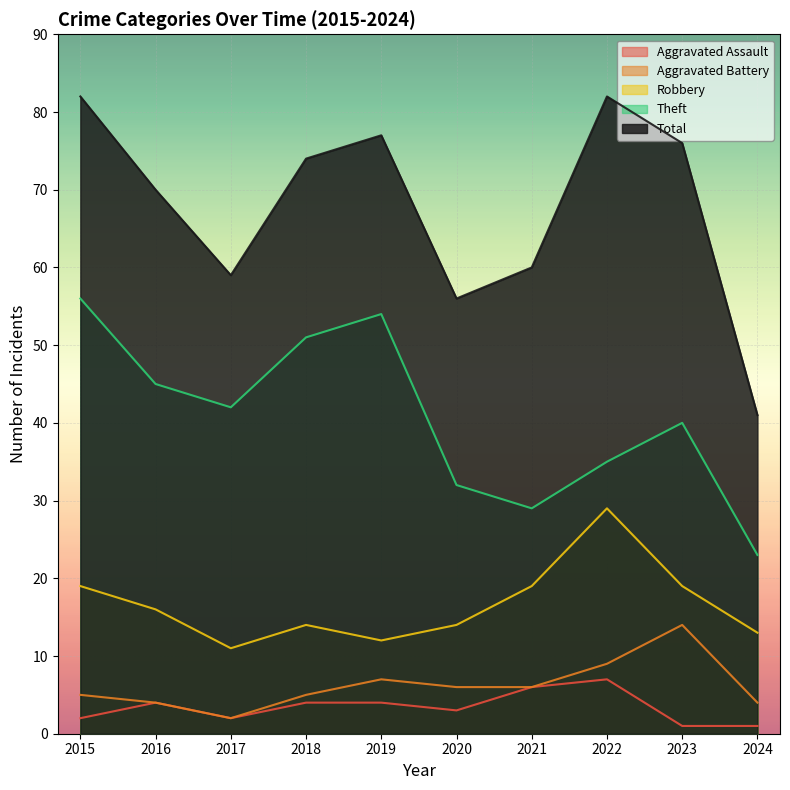

List the labels in order of Aggravated Assault value, smallest first.

2023, 2024, 2015, 2017, 2020, 2016, 2018, 2019, 2021, 2022